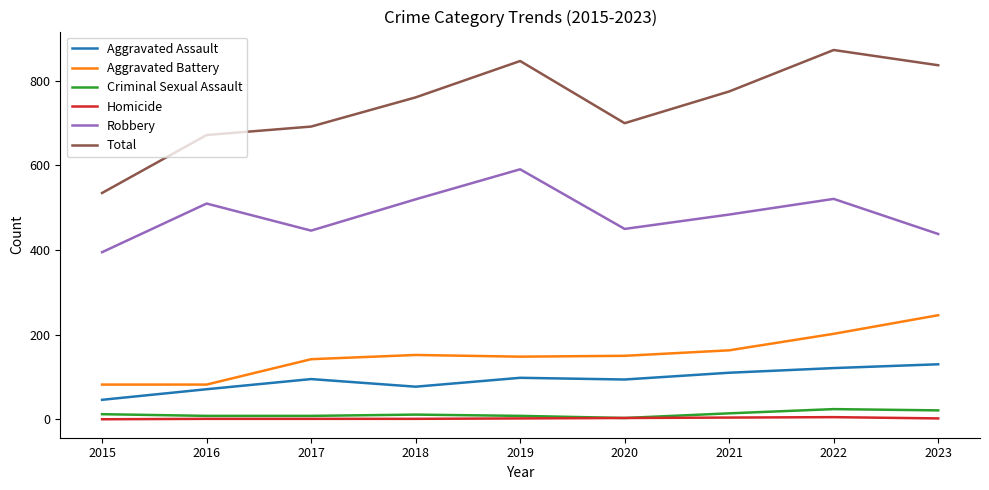

What is the difference between the second highest and minimum values in the Criminal Sexual Assault series?

18